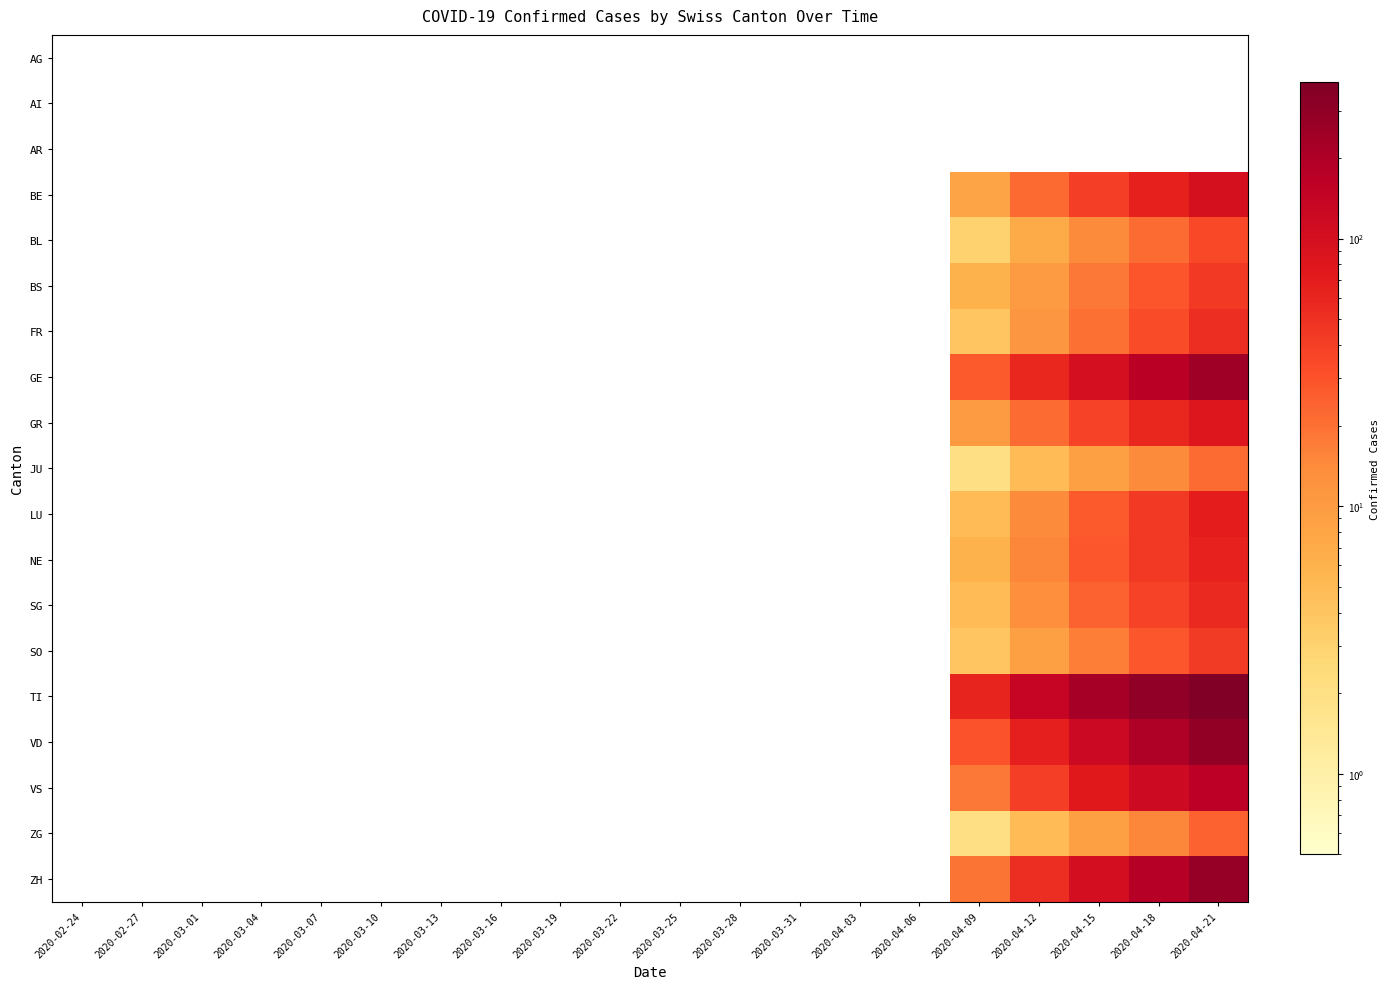

Reading right to left, list all the values displayed in this chart.

AG: 2020-04-21=0	2020-04-18=0	2020-04-15=0	2020-04-12=0	2020-04-09=0	2020-04-06=0	2020-04-03=0	2020-03-31=0	2020-03-28=0	2020-03-25=0	2020-03-22=0	2020-03-19=0	2020-03-16=0	2020-03-13=0	2020-03-10=0	2020-03-07=0	2020-03-04=0	2020-03-01=0	2020-02-27=0	2020-02-24=0
AI: 2020-04-21=0	2020-04-18=0	2020-04-15=0	2020-04-12=0	2020-04-09=0	2020-04-06=0	2020-04-03=0	2020-03-31=0	2020-03-28=0	2020-03-25=0	2020-03-22=0	2020-03-19=0	2020-03-16=0	2020-03-13=0	2020-03-10=0	2020-03-07=0	2020-03-04=0	2020-03-01=0	2020-02-27=0	2020-02-24=0
AR: 2020-04-21=0	2020-04-18=0	2020-04-15=0	2020-04-12=0	2020-04-09=0	2020-04-06=0	2020-04-03=0	2020-03-31=0	2020-03-28=0	2020-03-25=0	2020-03-22=0	2020-03-19=0	2020-03-16=0	2020-03-13=0	2020-03-10=0	2020-03-07=0	2020-03-04=0	2020-03-01=0	2020-02-27=0	2020-02-24=0
BE: 2020-04-21=98	2020-04-18=64	2020-04-15=41	2020-04-12=22	2020-04-09=8	2020-04-06=0	2020-04-03=0	2020-03-31=0	2020-03-28=0	2020-03-25=0	2020-03-22=0	2020-03-19=0	2020-03-16=0	2020-03-13=0	2020-03-10=0	2020-03-07=0	2020-03-04=0	2020-03-01=0	2020-02-27=0	2020-02-24=0
BL: 2020-04-21=35	2020-04-18=21	2020-04-15=14	2020-04-12=7	2020-04-09=3	2020-04-06=0	2020-04-03=0	2020-03-31=0	2020-03-28=0	2020-03-25=0	2020-03-22=0	2020-03-19=0	2020-03-16=0	2020-03-13=0	2020-03-10=0	2020-03-07=0	2020-03-04=0	2020-03-01=0	2020-02-27=0	2020-02-24=0
BS: 2020-04-21=44	2020-04-18=29	2020-04-15=18	2020-04-12=10	2020-04-09=6	2020-04-06=0	2020-04-03=0	2020-03-31=0	2020-03-28=0	2020-03-25=0	2020-03-22=0	2020-03-19=0	2020-03-16=0	2020-03-13=0	2020-03-10=0	2020-03-07=0	2020-03-04=0	2020-03-01=0	2020-02-27=0	2020-02-24=0
FR: 2020-04-21=52	2020-04-18=33	2020-04-15=20	2020-04-12=11	2020-04-09=4	2020-04-06=0	2020-04-03=0	2020-03-31=0	2020-03-28=0	2020-03-25=0	2020-03-22=0	2020-03-19=0	2020-03-16=0	2020-03-13=0	2020-03-10=0	2020-03-07=0	2020-03-04=0	2020-03-01=0	2020-02-27=0	2020-02-24=0
GE: 2020-04-21=247	2020-04-18=168	2020-04-15=102	2020-04-12=58	2020-04-09=27	2020-04-06=0	2020-04-03=0	2020-03-31=0	2020-03-28=0	2020-03-25=0	2020-03-22=0	2020-03-19=0	2020-03-16=0	2020-03-13=0	2020-03-10=0	2020-03-07=0	2020-03-04=0	2020-03-01=0	2020-02-27=0	2020-02-24=0
GR: 2020-04-21=82	2020-04-18=58	2020-04-15=38	2020-04-12=21	2020-04-09=10	2020-04-06=0	2020-04-03=0	2020-03-31=0	2020-03-28=0	2020-03-25=0	2020-03-22=0	2020-03-19=0	2020-03-16=0	2020-03-13=0	2020-03-10=0	2020-03-07=0	2020-03-04=0	2020-03-01=0	2020-02-27=0	2020-02-24=0
JU: 2020-04-21=21	2020-04-18=14	2020-04-15=9	2020-04-12=5	2020-04-09=2	2020-04-06=0	2020-04-03=0	2020-03-31=0	2020-03-28=0	2020-03-25=0	2020-03-22=0	2020-03-19=0	2020-03-16=0	2020-03-13=0	2020-03-10=0	2020-03-07=0	2020-03-04=0	2020-03-01=0	2020-02-27=0	2020-02-24=0
LU: 2020-04-21=68	2020-04-18=44	2020-04-15=27	2020-04-12=14	2020-04-09=5	2020-04-06=0	2020-04-03=0	2020-03-31=0	2020-03-28=0	2020-03-25=0	2020-03-22=0	2020-03-19=0	2020-03-16=0	2020-03-13=0	2020-03-10=0	2020-03-07=0	2020-03-04=0	2020-03-01=0	2020-02-27=0	2020-02-24=0
NE: 2020-04-21=63	2020-04-18=44	2020-04-15=28	2020-04-12=15	2020-04-09=6	2020-04-06=0	2020-04-03=0	2020-03-31=0	2020-03-28=0	2020-03-25=0	2020-03-22=0	2020-03-19=0	2020-03-16=0	2020-03-13=0	2020-03-10=0	2020-03-07=0	2020-03-04=0	2020-03-01=0	2020-02-27=0	2020-02-24=0
SG: 2020-04-21=57	2020-04-18=38	2020-04-15=24	2020-04-12=13	2020-04-09=5	2020-04-06=0	2020-04-03=0	2020-03-31=0	2020-03-28=0	2020-03-25=0	2020-03-22=0	2020-03-19=0	2020-03-16=0	2020-03-13=0	2020-03-10=0	2020-03-07=0	2020-03-04=0	2020-03-01=0	2020-02-27=0	2020-02-24=0
SO: 2020-04-21=43	2020-04-18=28	2020-04-15=17	2020-04-12=9	2020-04-09=4	2020-04-06=0	2020-04-03=0	2020-03-31=0	2020-03-28=0	2020-03-25=0	2020-03-22=0	2020-03-19=0	2020-03-16=0	2020-03-13=0	2020-03-10=0	2020-03-07=0	2020-03-04=0	2020-03-01=0	2020-02-27=0	2020-02-24=0
TI: 2020-04-21=383	2020-04-18=302	2020-04-15=225	2020-04-12=138	2020-04-09=62	2020-04-06=0	2020-04-03=0	2020-03-31=0	2020-03-28=0	2020-03-25=0	2020-03-22=0	2020-03-19=0	2020-03-16=0	2020-03-13=0	2020-03-10=0	2020-03-07=0	2020-03-04=0	2020-03-01=0	2020-02-27=0	2020-02-24=0
VD: 2020-04-21=289	2020-04-18=199	2020-04-15=121	2020-04-12=67	2020-04-09=30	2020-04-06=0	2020-04-03=0	2020-03-31=0	2020-03-28=0	2020-03-25=0	2020-03-22=0	2020-03-19=0	2020-03-16=0	2020-03-13=0	2020-03-10=0	2020-03-07=0	2020-03-04=0	2020-03-01=0	2020-02-27=0	2020-02-24=0
VS: 2020-04-21=163	2020-04-18=118	2020-04-15=76	2020-04-12=41	2020-04-09=18	2020-04-06=0	2020-04-03=0	2020-03-31=0	2020-03-28=0	2020-03-25=0	2020-03-22=0	2020-03-19=0	2020-03-16=0	2020-03-13=0	2020-03-10=0	2020-03-07=0	2020-03-04=0	2020-03-01=0	2020-02-27=0	2020-02-24=0
ZG: 2020-04-21=24	2020-04-18=15	2020-04-15=9	2020-04-12=5	2020-04-09=2	2020-04-06=0	2020-04-03=0	2020-03-31=0	2020-03-28=0	2020-03-25=0	2020-03-22=0	2020-03-19=0	2020-03-16=0	2020-03-13=0	2020-03-10=0	2020-03-07=0	2020-03-04=0	2020-03-01=0	2020-02-27=0	2020-02-24=0
ZH: 2020-04-21=279	2020-04-18=180	2020-04-15=103	2020-04-12=52	2020-04-09=19	2020-04-06=0	2020-04-03=0	2020-03-31=0	2020-03-28=0	2020-03-25=0	2020-03-22=0	2020-03-19=0	2020-03-16=0	2020-03-13=0	2020-03-10=0	2020-03-07=0	2020-03-04=0	2020-03-01=0	2020-02-27=0	2020-02-24=0